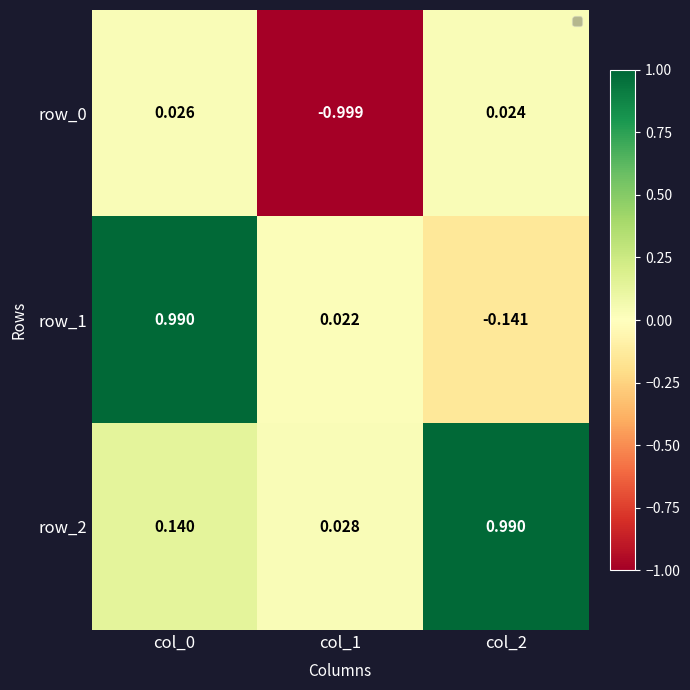

Reading right to left, what are all the values shown in this chart?

row_0: 0.0	-1.0	0.0
row_1: -0.1	0.0	1.0
row_2: 1.0	0.0	0.1